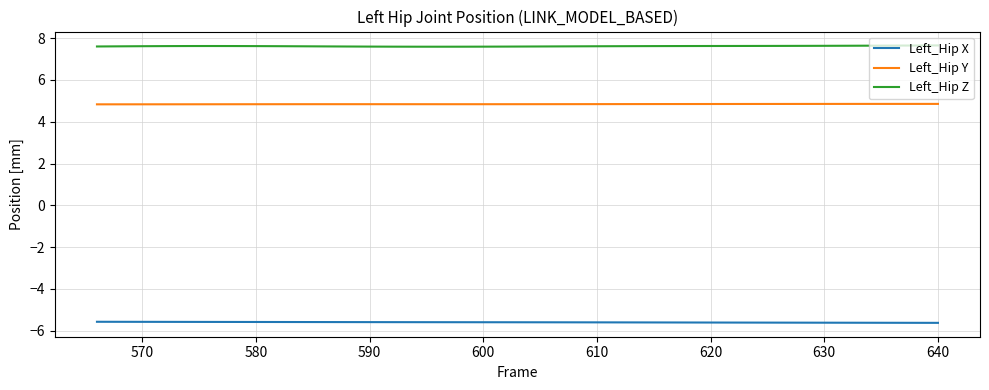

Is this an area chart (filled region under the line)?

No